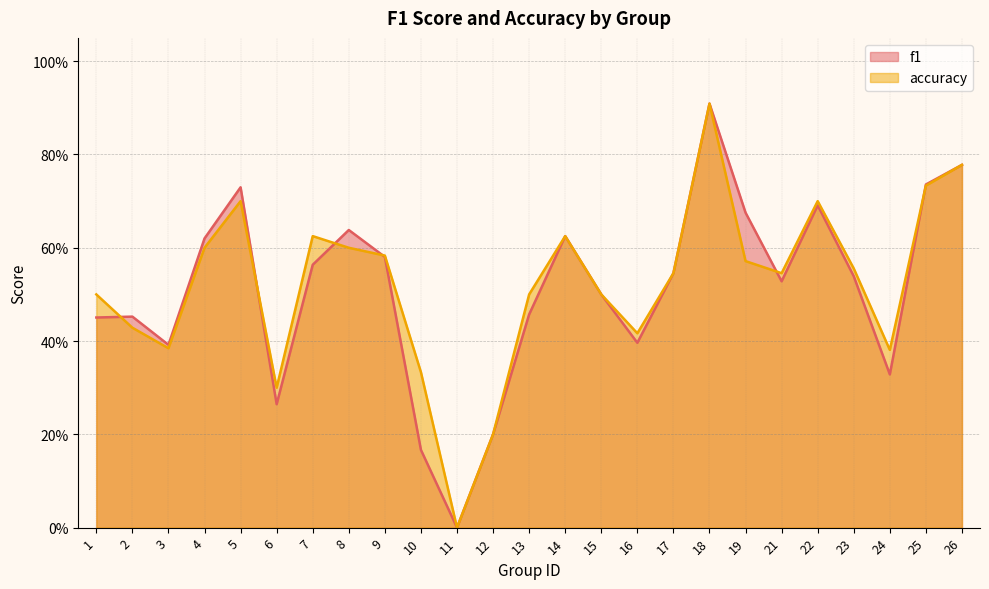

True or false: f1 has a value of 0.4 at 11.

False